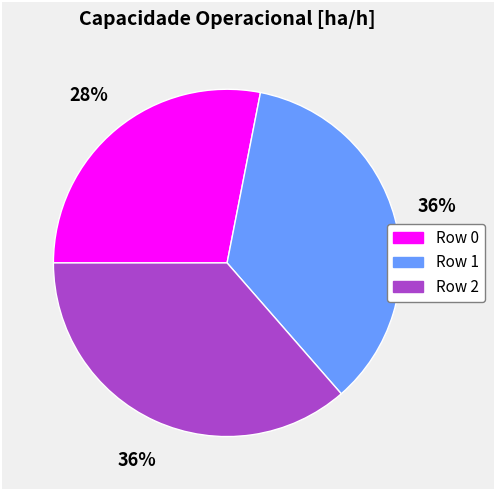

What percentage is the Row 2 slice, to the nearest percent?

36%